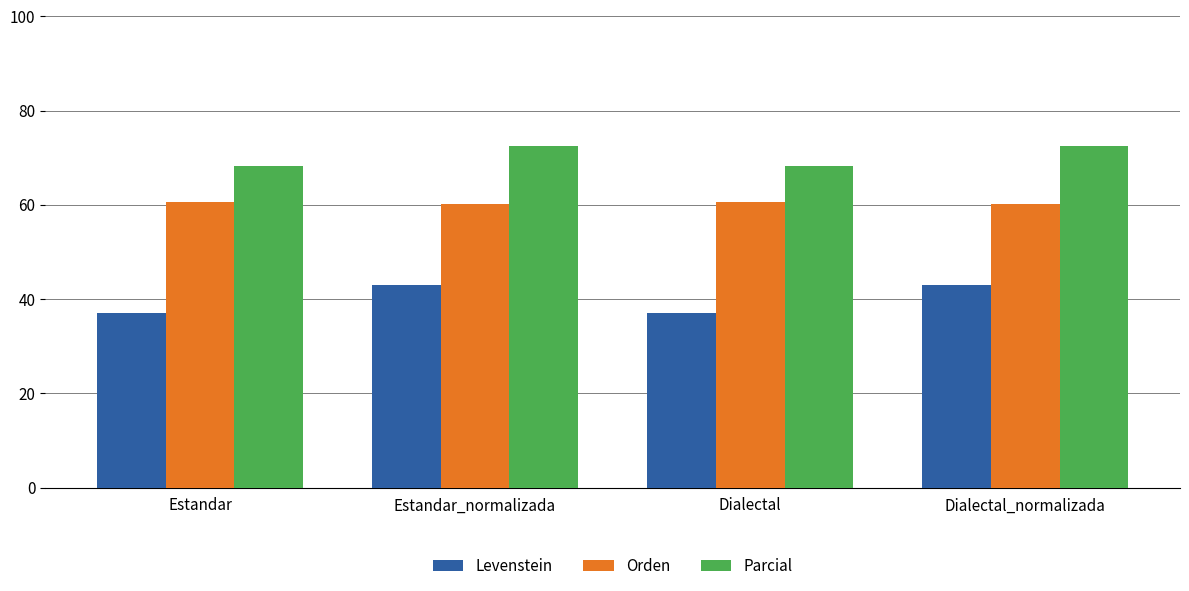

The value of Levenstein at Dialectal_normalizada is 43.0. True or false?

True